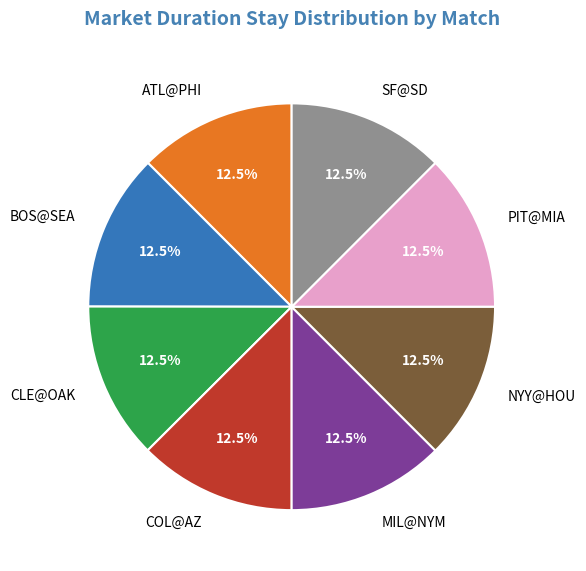

Approximately how many times larger is the value at MIL@NYM compared to BOS@SEA?

1.0